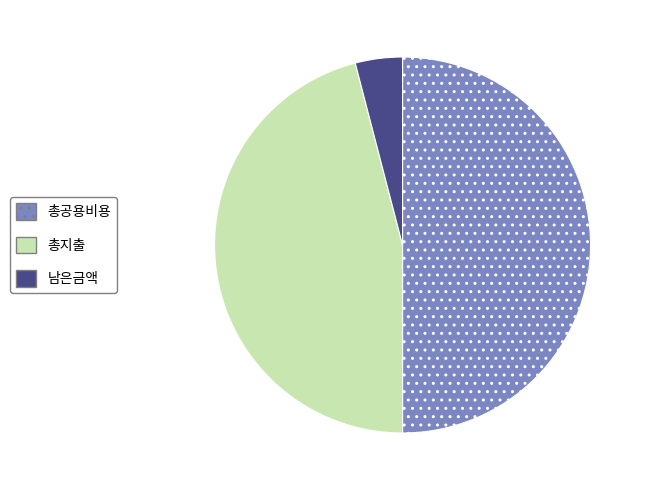

The 남은금액 slice represents 9% of the pie. True or false?

False